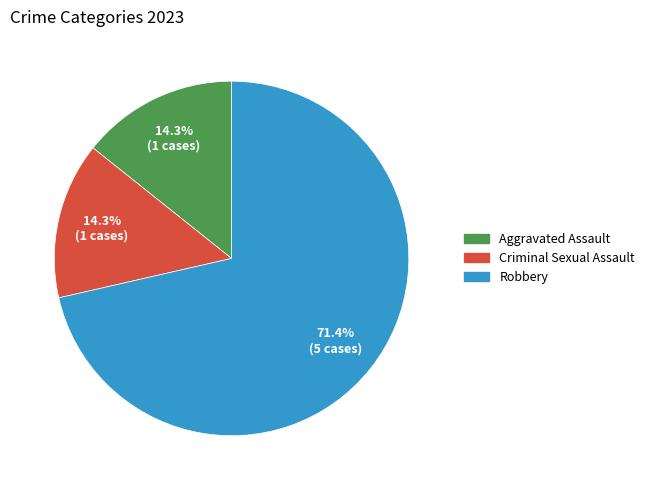

Does Robbery represent more than half of the total?

Yes